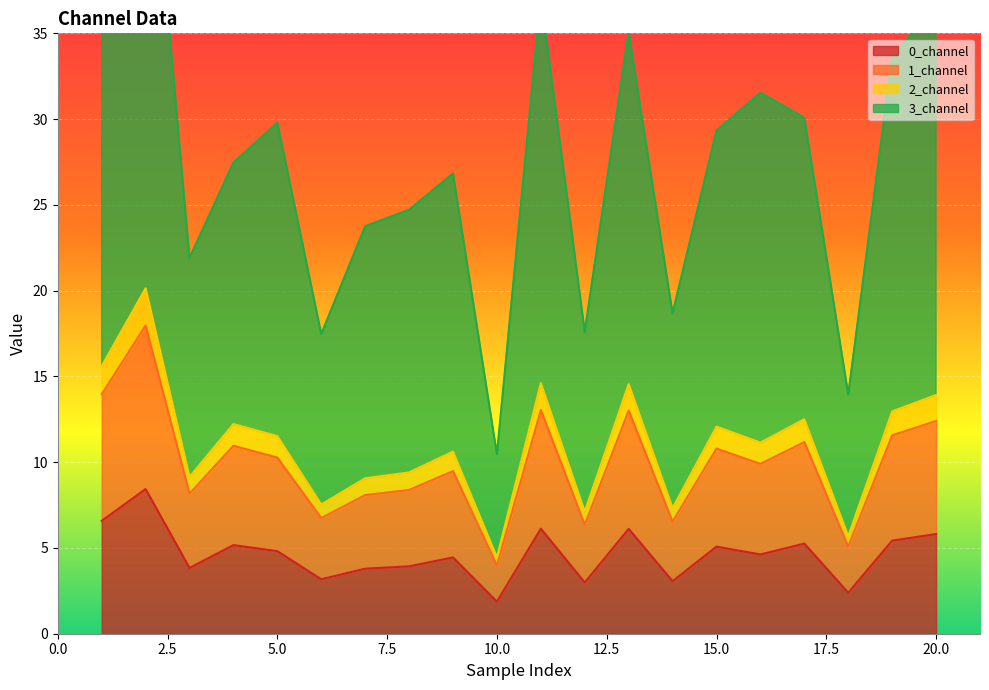

Does the chart display data point markers on the line(s)?

No